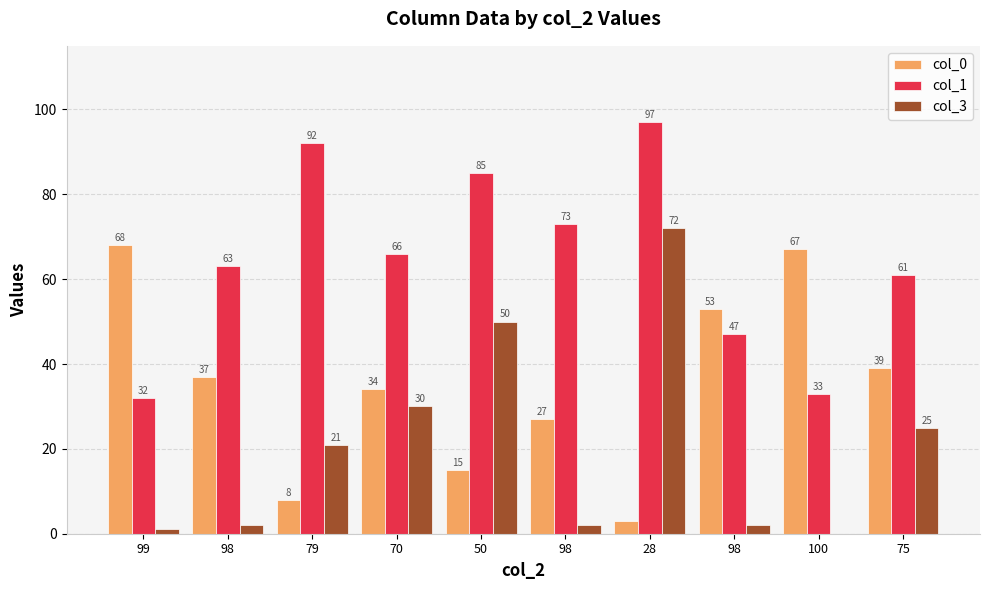

List the series in order of their peak value, highest first.

col_1, col_3, col_0